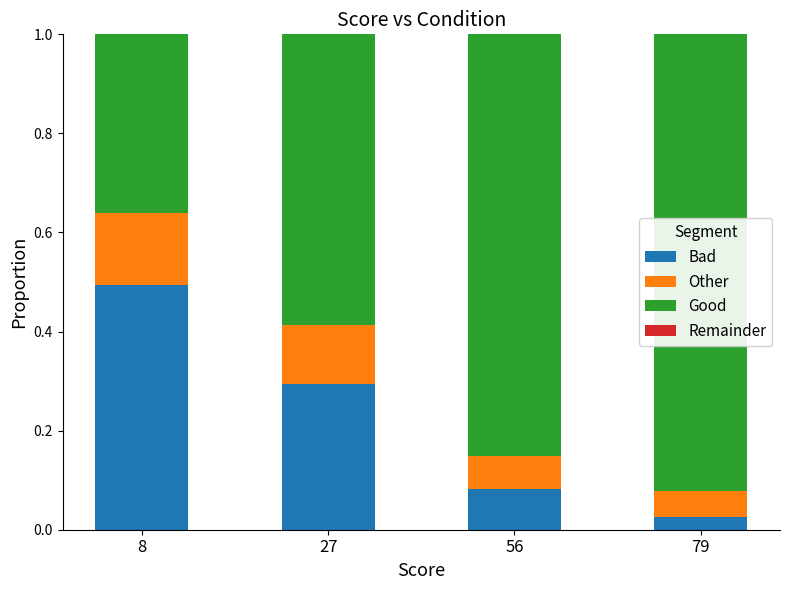

What is the total value across all series at 27?

1.0